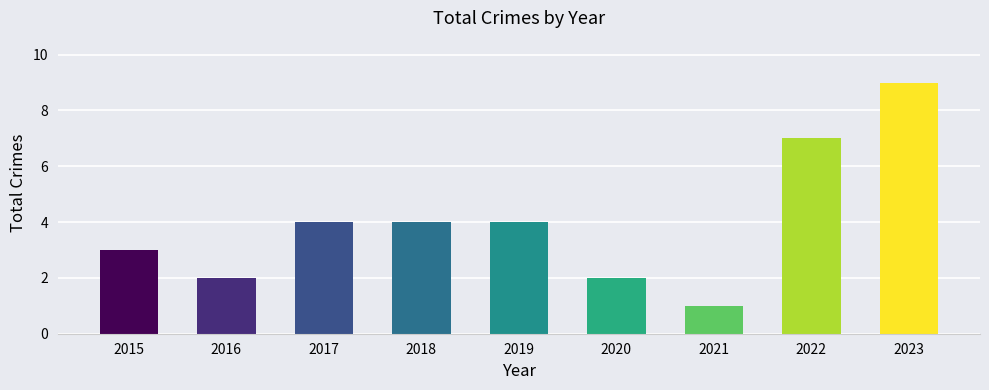

Reading right to left, what are all the values shown in this chart?

9	7	1	2	4	4	4	2	3